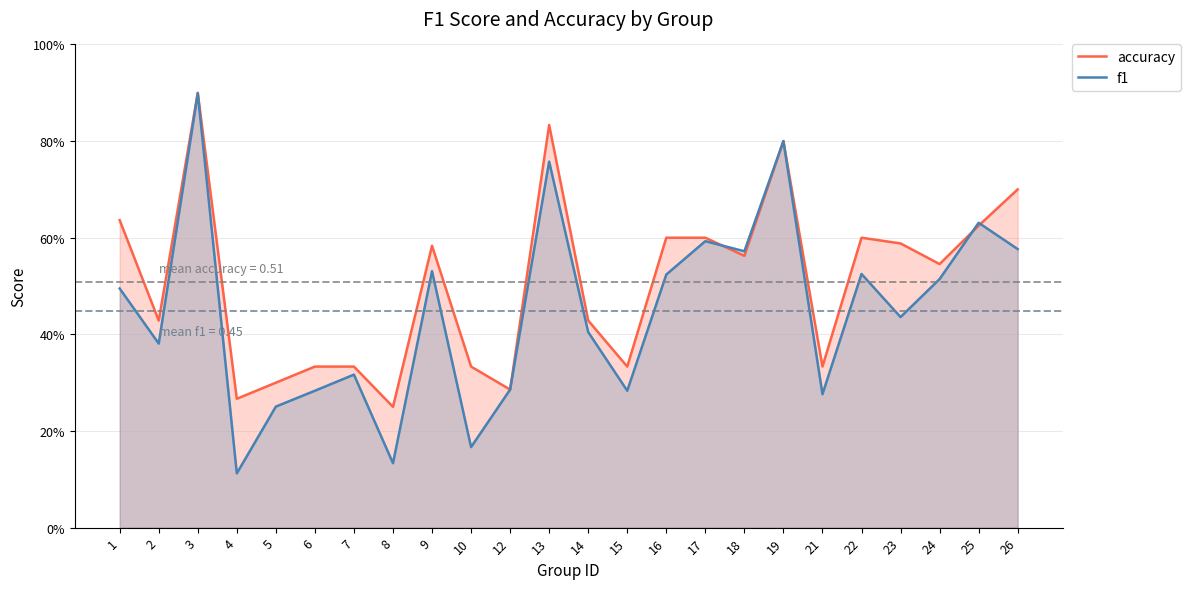

Which series ends up on top after the final intersection of f1 and accuracy?

accuracy